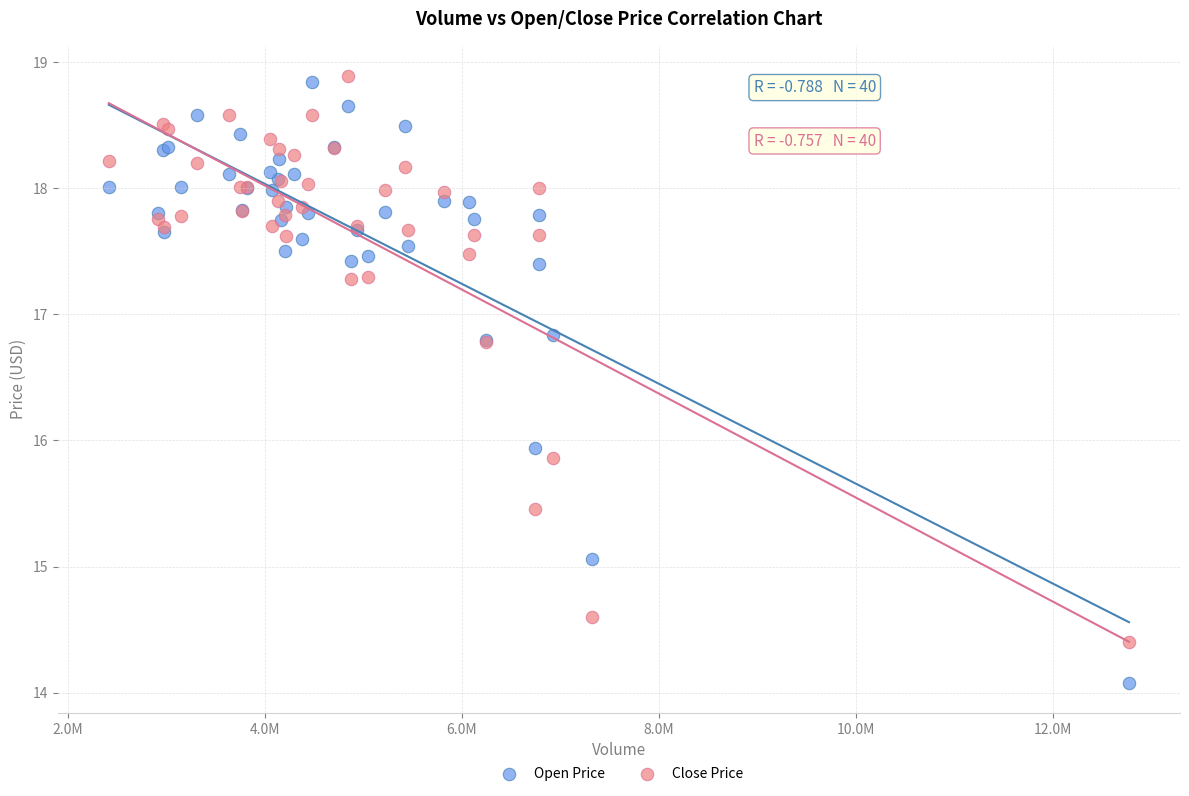

Which series contains the highest Y value?

Close Price